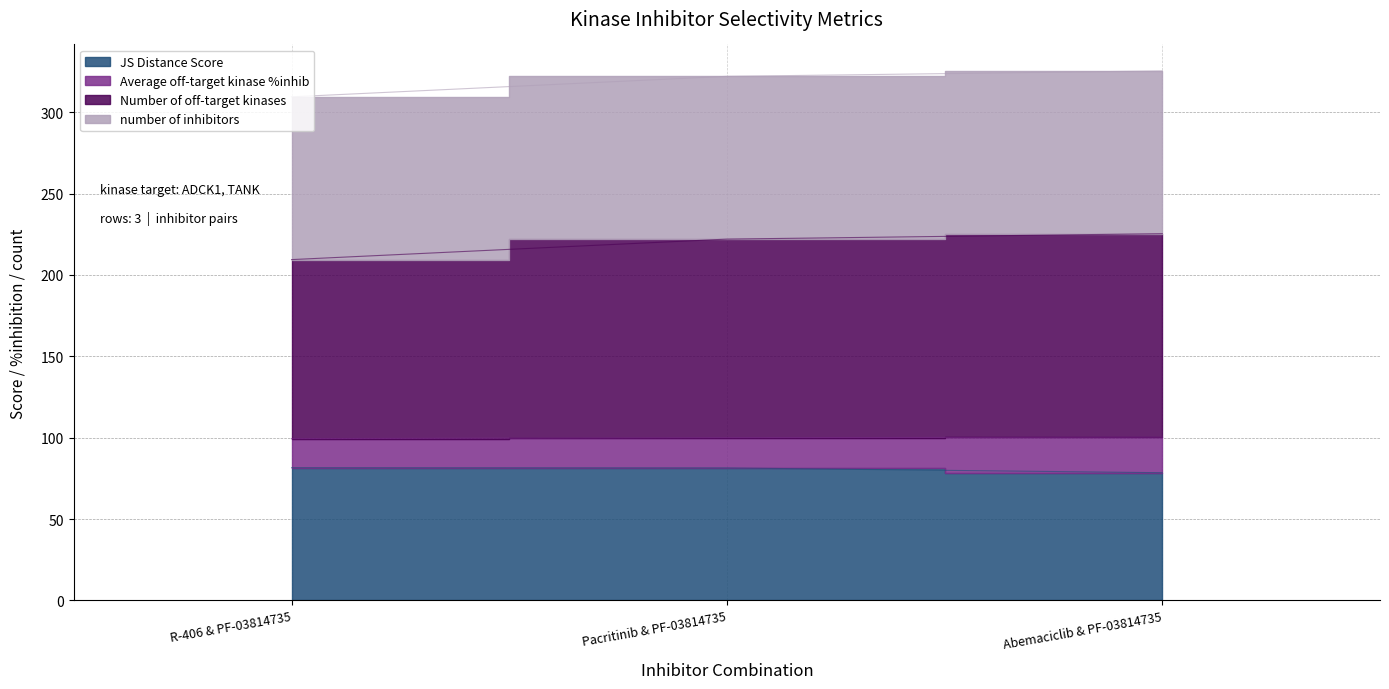

What value does the JS Distance Score series have at Abemaciclib & PF-03814735?

78.5